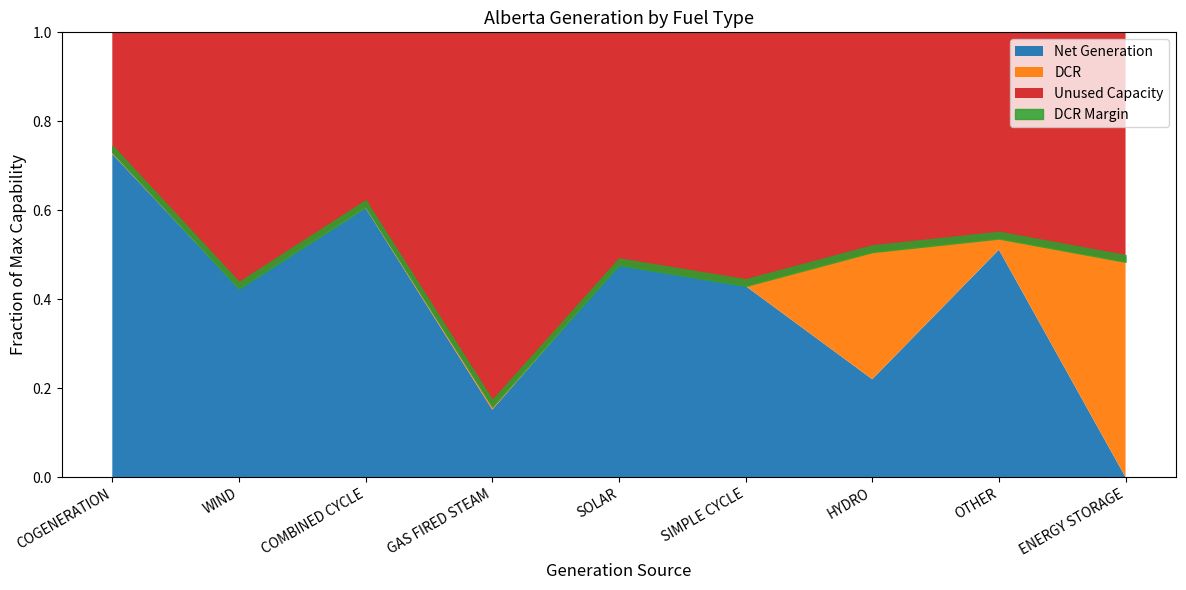

Reading left to right, list all the values displayed in this chart.

Max Capability: COGENERATION=6097	WIND=5684	COMBINED CYCLE=3942	GAS FIRED STEAM=3078	SOLAR=1850	SIMPLE CYCLE=984	HYDRO=899	OTHER=479	ENERGY STORAGE=190
Net Generation: COGENERATION=4431	WIND=2409	COMBINED CYCLE=2385	GAS FIRED STEAM=468	SOLAR=882	SIMPLE CYCLE=423	HYDRO=198	OTHER=245	ENERGY STORAGE=0
DCR: COGENERATION=21	WIND=0	COMBINED CYCLE=10	GAS FIRED STEAM=20	SOLAR=0	SIMPLE CYCLE=0	HYDRO=257	OTHER=12	ENERGY STORAGE=92